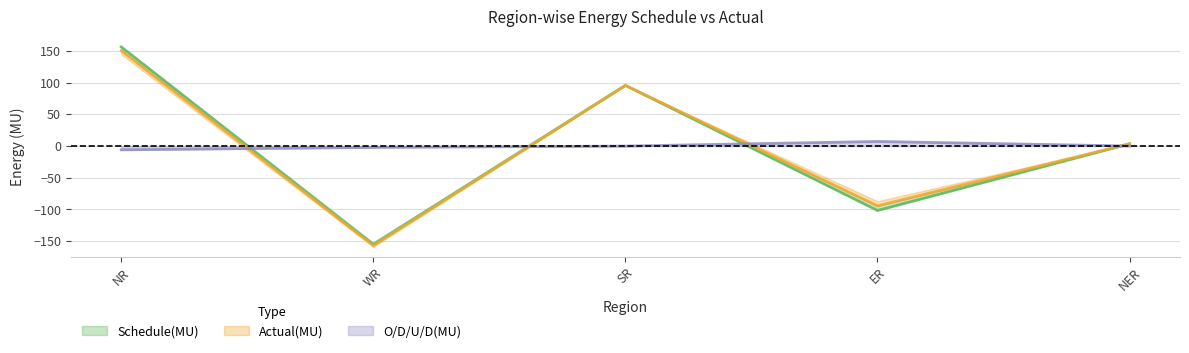

What is the sum of all O/D/U/D(MU) values?

-0.6